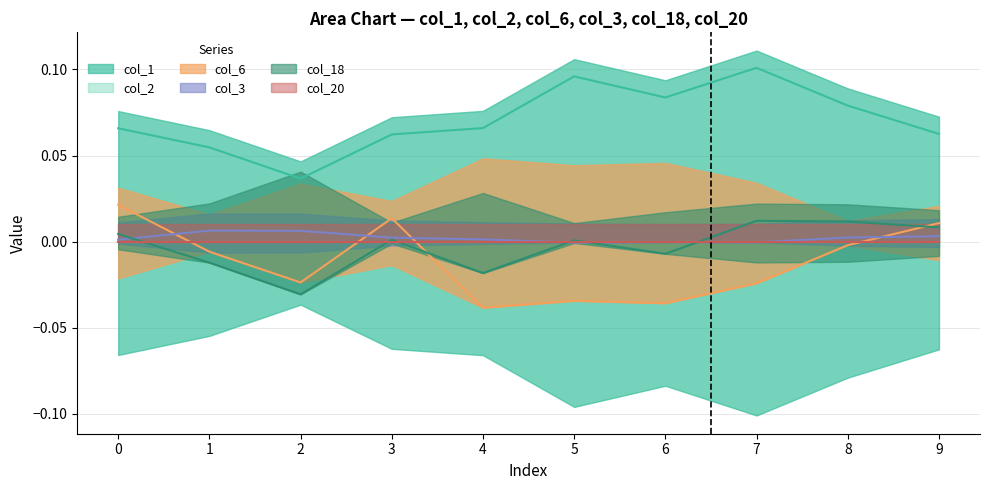

True or false: col_3_line has more than 1 points higher than both neighbors.

True